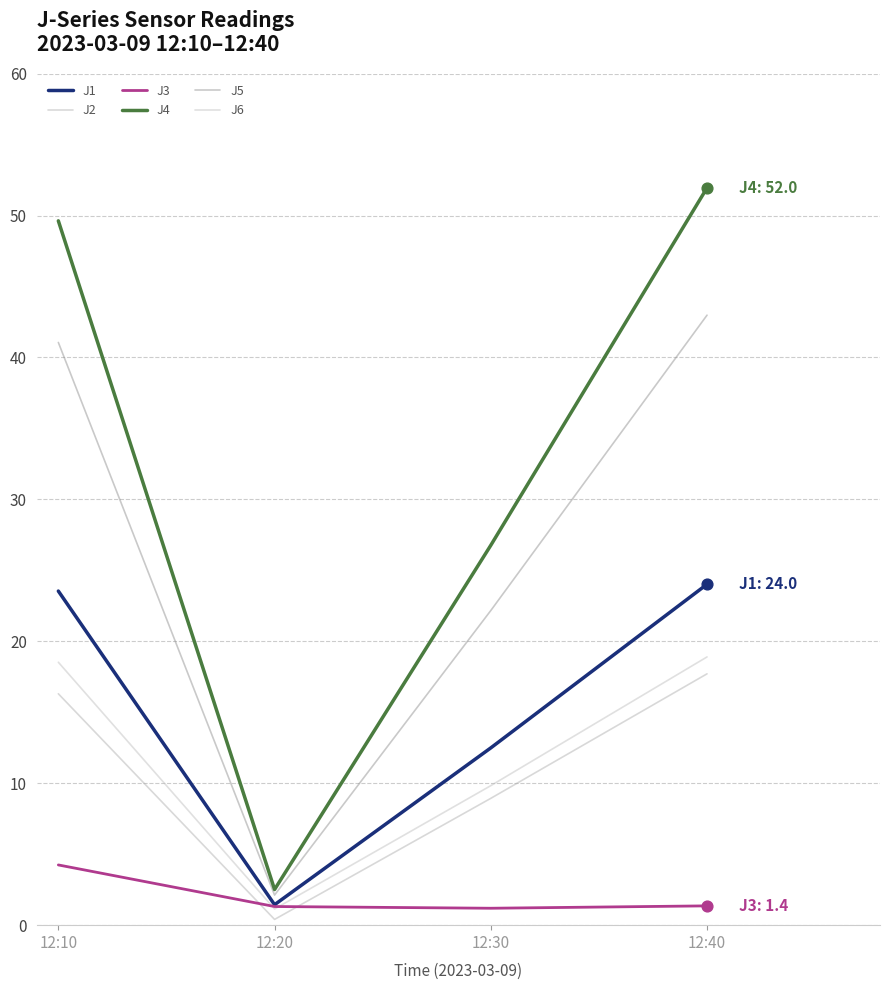

Which series has the largest total across all categories?

J4